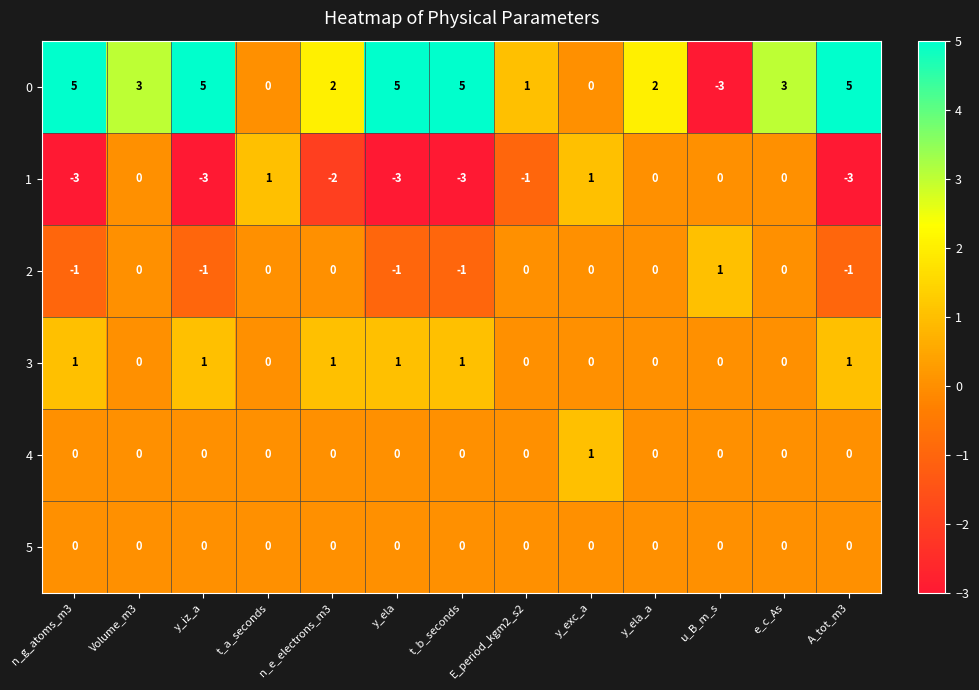

Which series has the largest total across all categories?

0